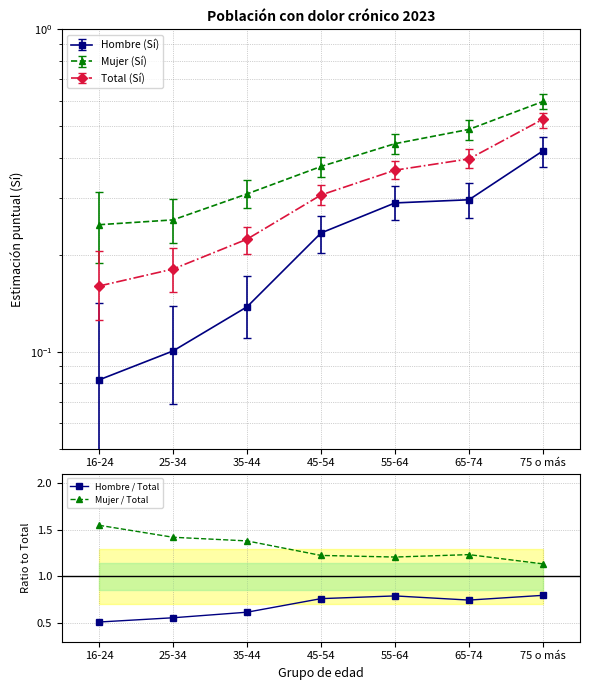

The Mujer / Total series shows 1.2 at 55-64. True or false?

True